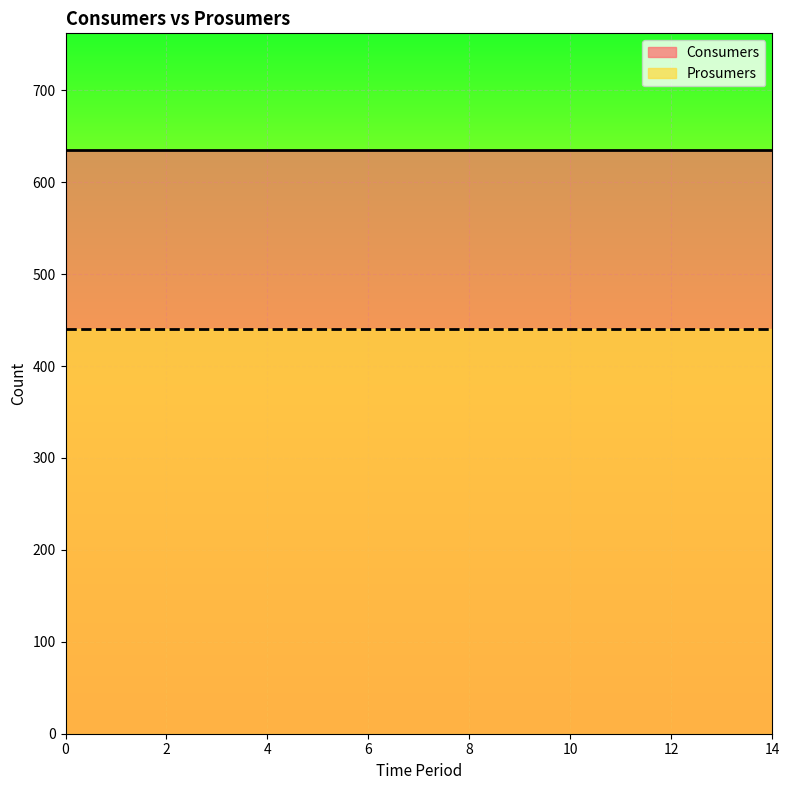

True or false: Prosumers and Consumers cross at least once.

False